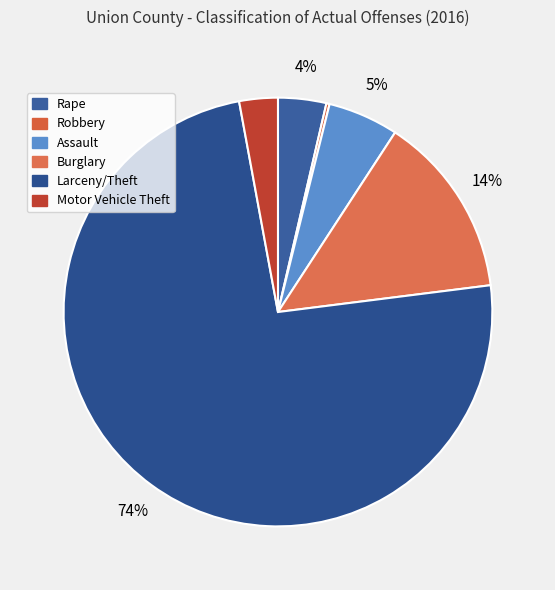

Rank the categories by value from highest to lowest.

Larceny/Theft, Burglary, Assault, Rape, Motor Vehicle Theft, Robbery